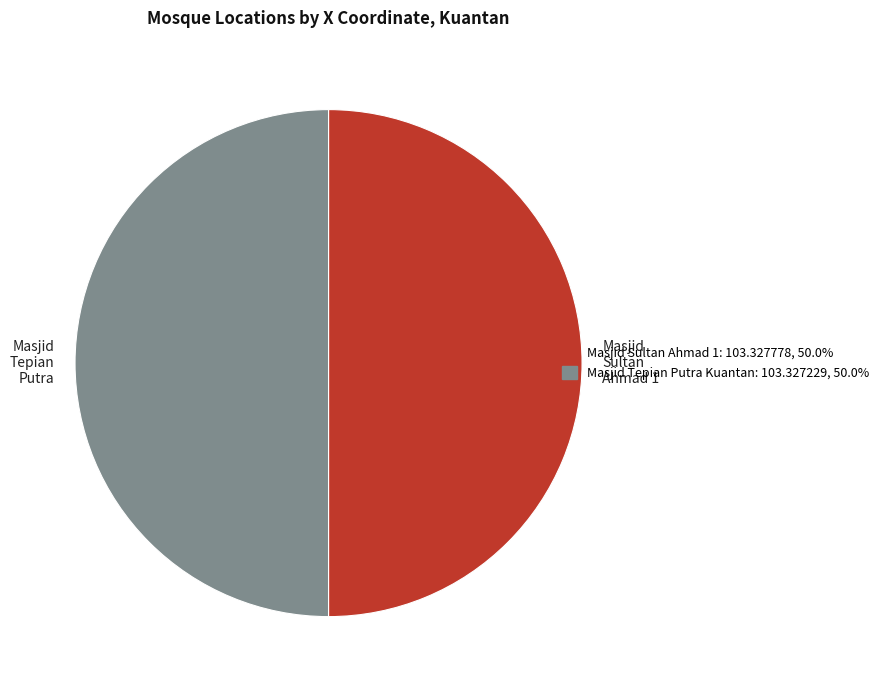

What is the ratio of the value at Masjid Tepian Putra to the value at Masjid Sultan Ahmad 1?

1.0